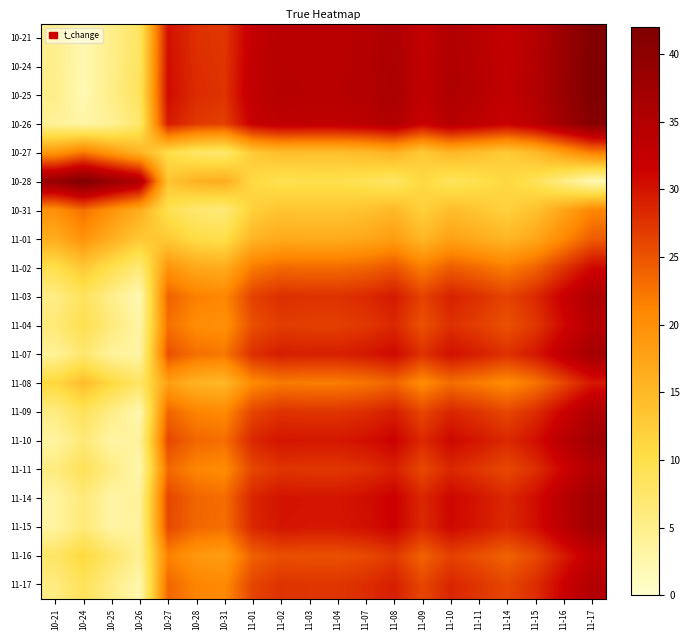

At how many categories does at least one series exceed 38?

5